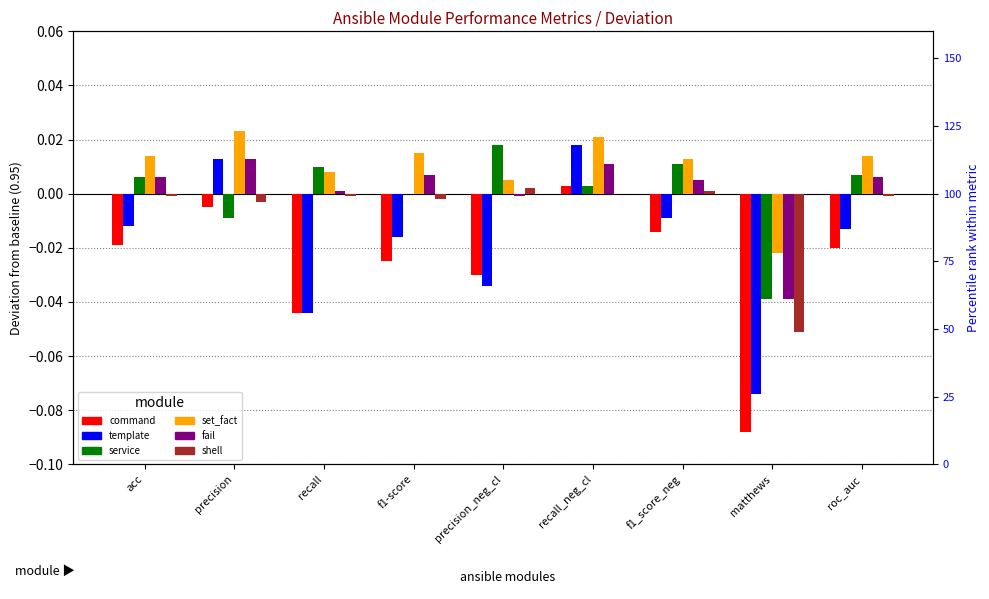

True or false: service has a value of 0.0 at precision_neg_cl.

False